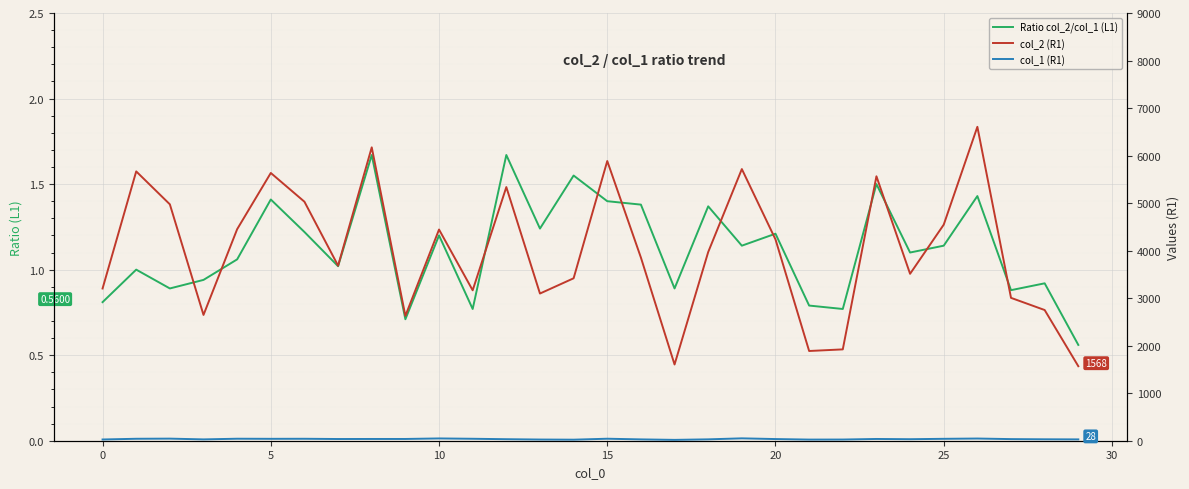

Rank the series by their maximum value, from lowest to highest.

Ratio col_2/col_1 (L1), col_1 (R1), col_2 (R1)